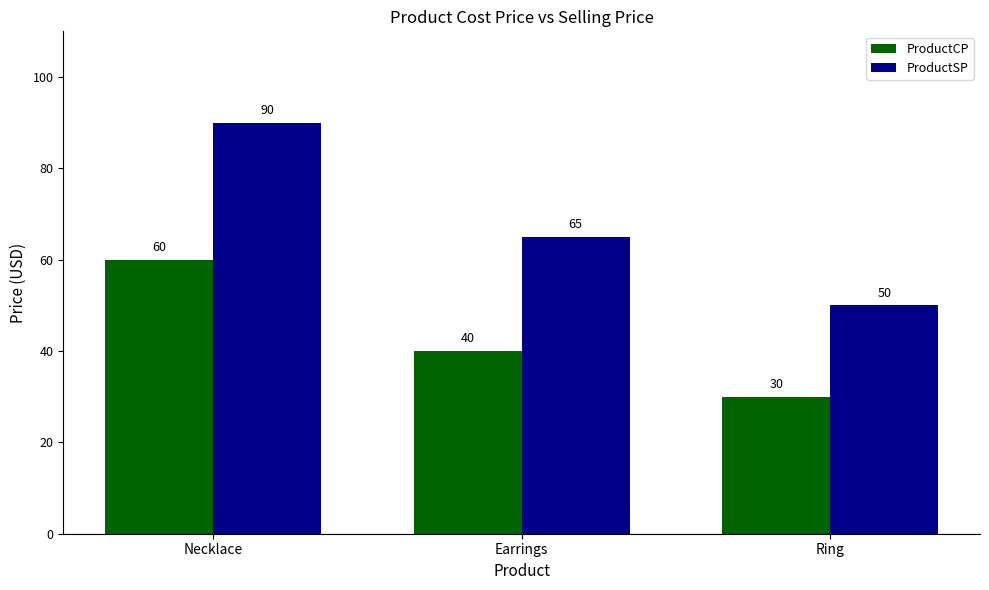

True or false: ProductCP has a value of 60 at Necklace.

True